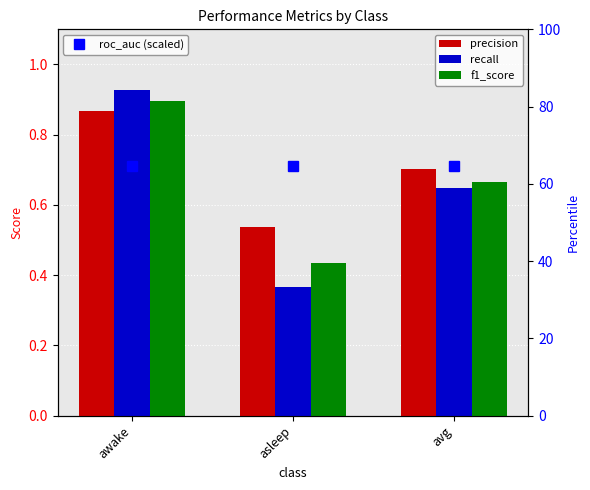

Which has a higher value, avg or awake?

awake